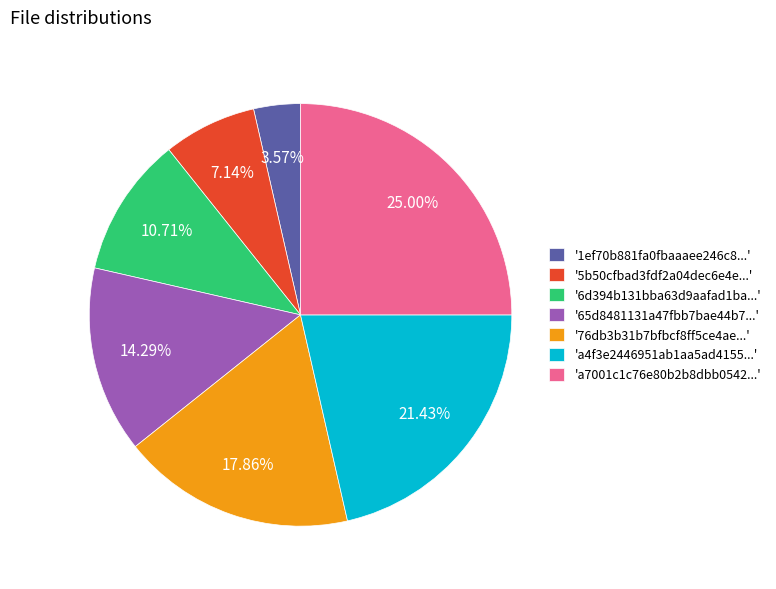

Does any single category account for the majority?

No